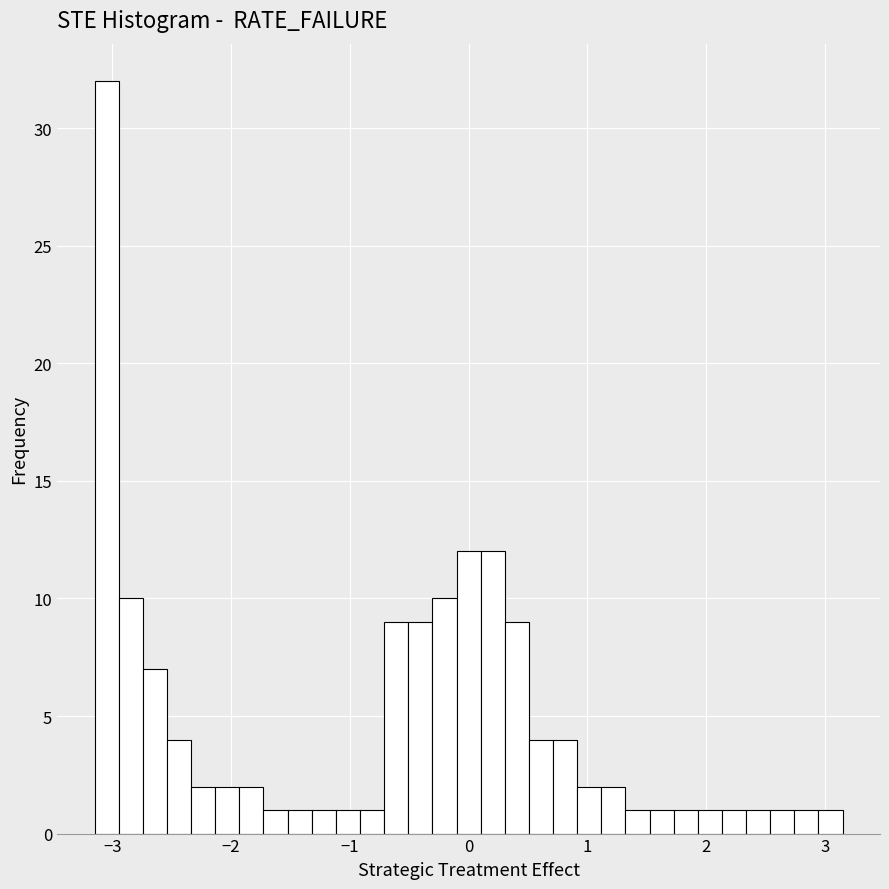

Read against the x-axis, roughly where is the centre of the tallest bar?

-3.0